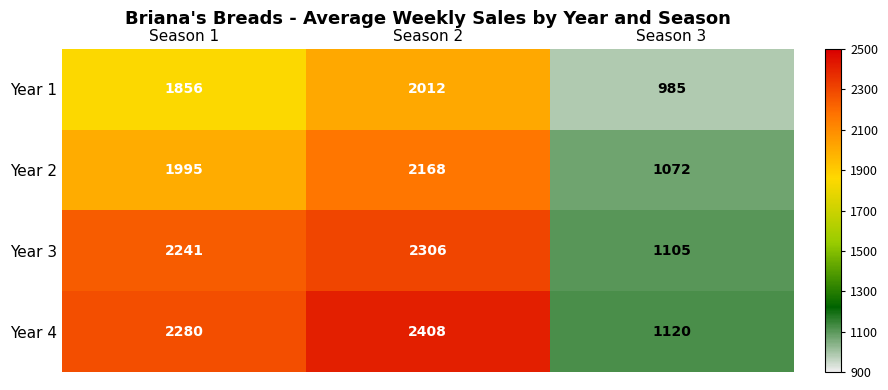

True or false: Year 1 has a value of 2012 at Season 2.

True